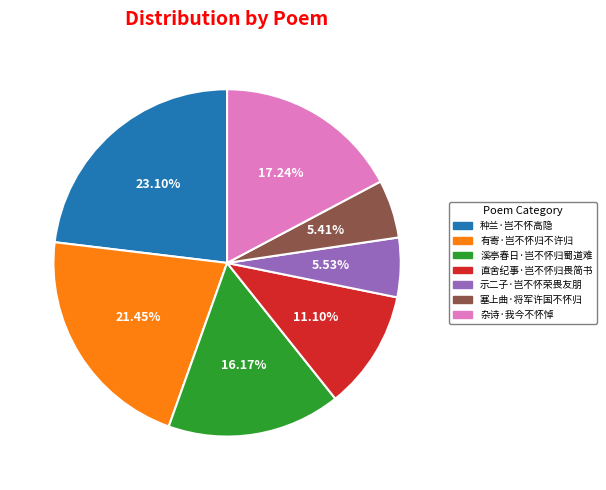

To the nearest percent, what is the difference between the 种兰·岂不怀高隐 and 直舍纪事·岂不怀归畏简书 slice percentages?

12%